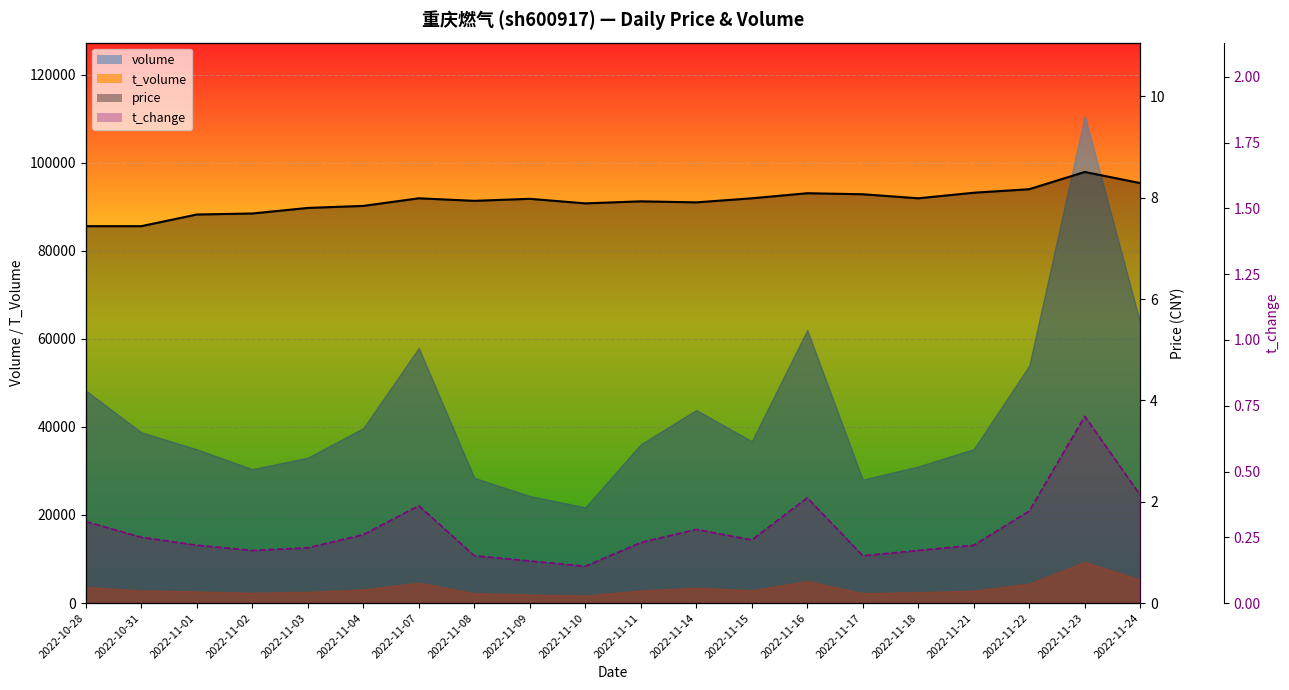

What is the sum of all t_change_line values?

5.5